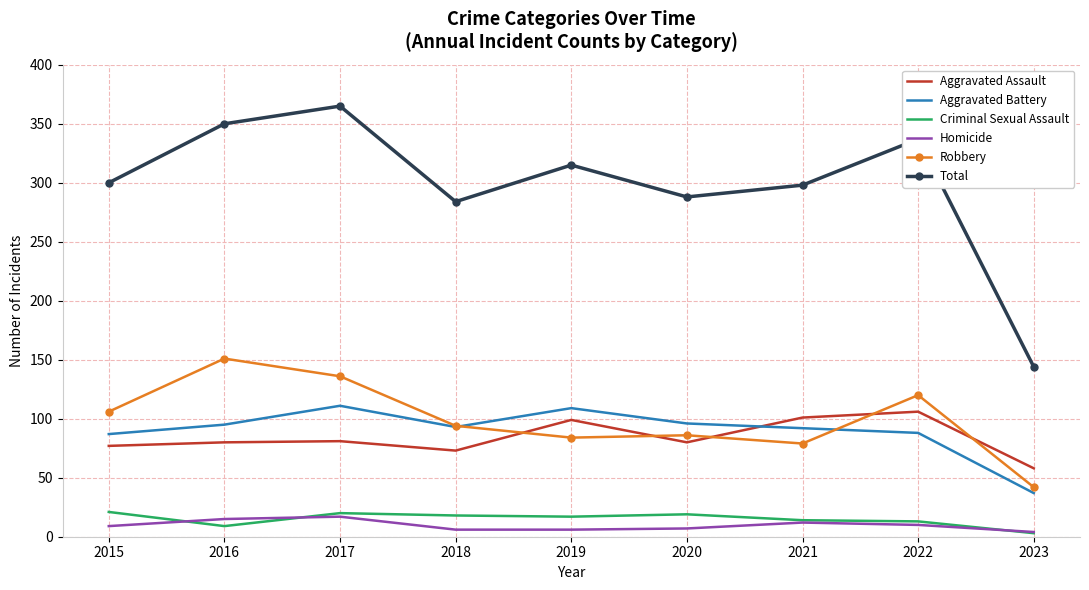

Is it true that Aggravated Assault equals 126 at 2015?

False